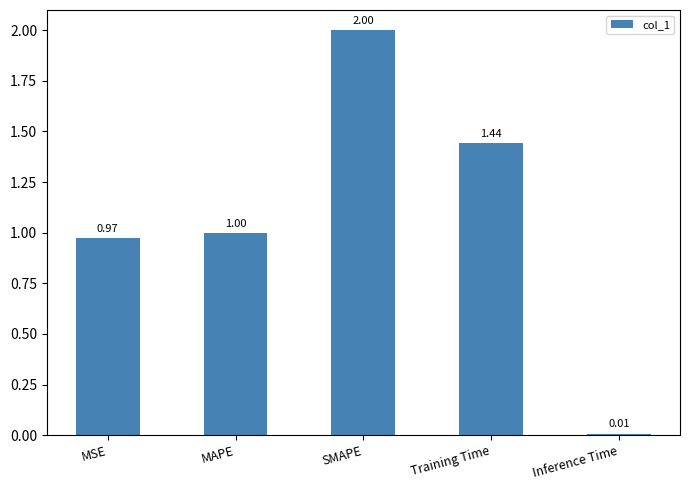

What is the difference between the values at Training Time and MAPE?

0.4